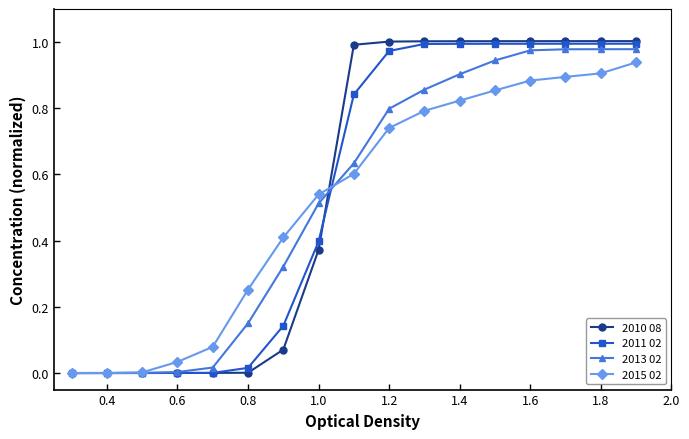

Which series has the largest range (max minus min)?

2010 08